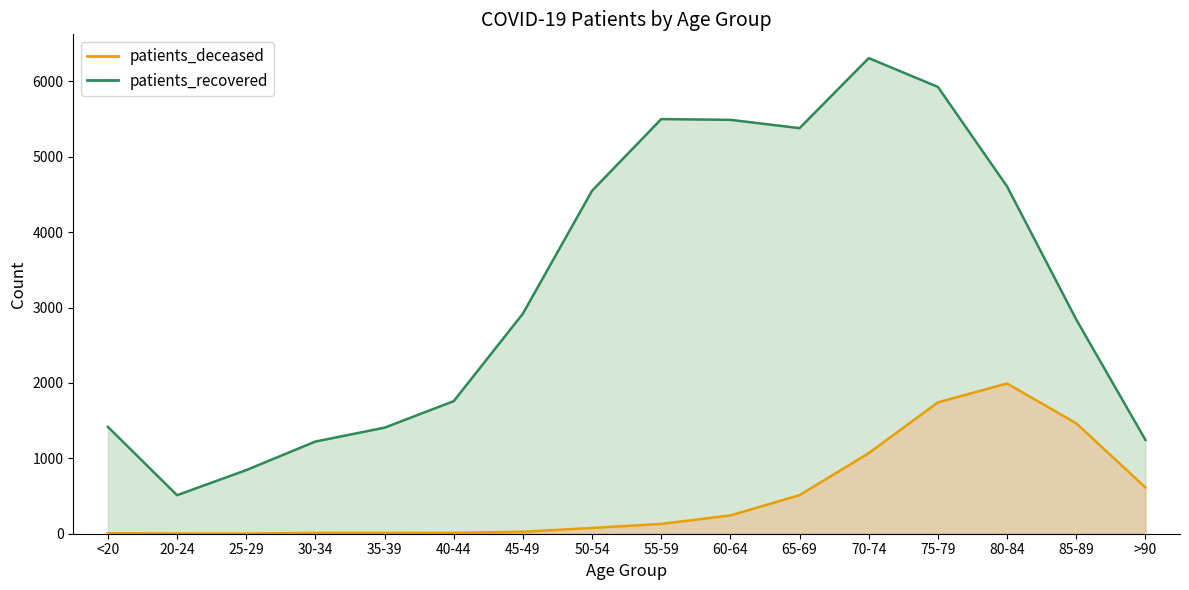

The value of patients_deceased at 55-59 is 130. True or false?

True